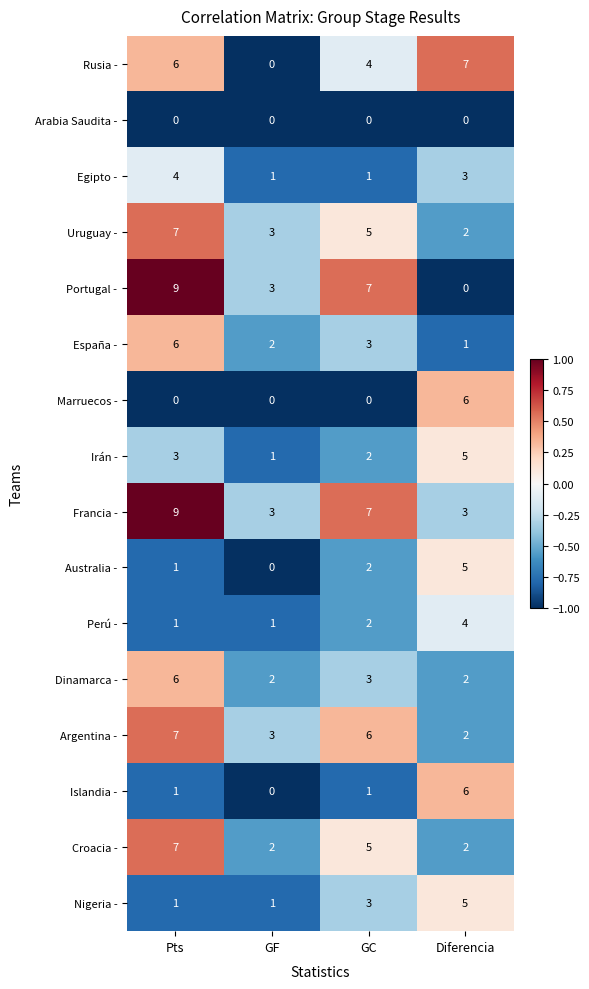

What is the greatest value displayed?

9